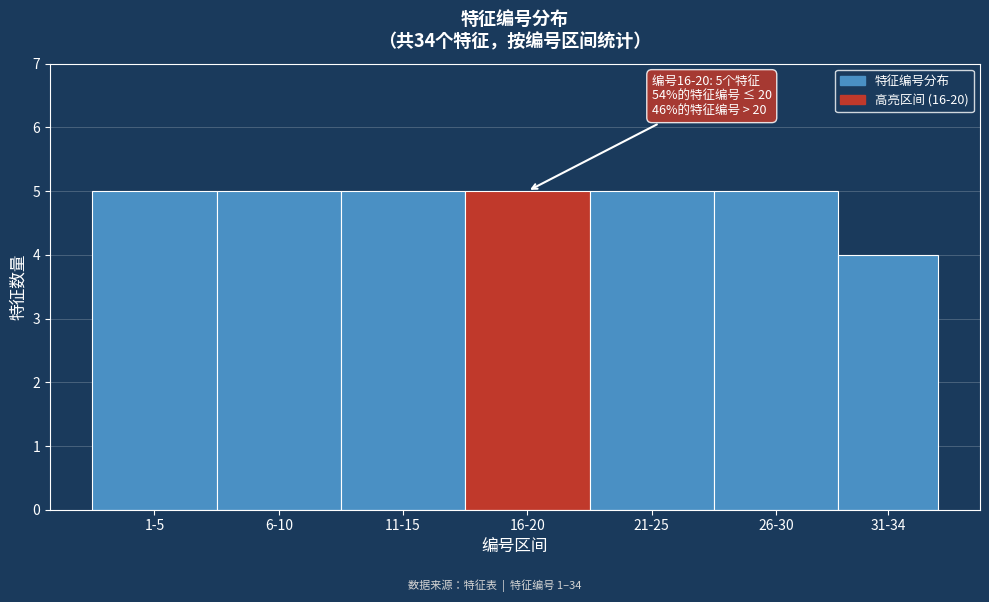

Reading left to right, list all the values displayed in this chart.

1-5=5	6-10=5	11-15=5	16-20=5	21-25=5	26-30=5	31-34=4